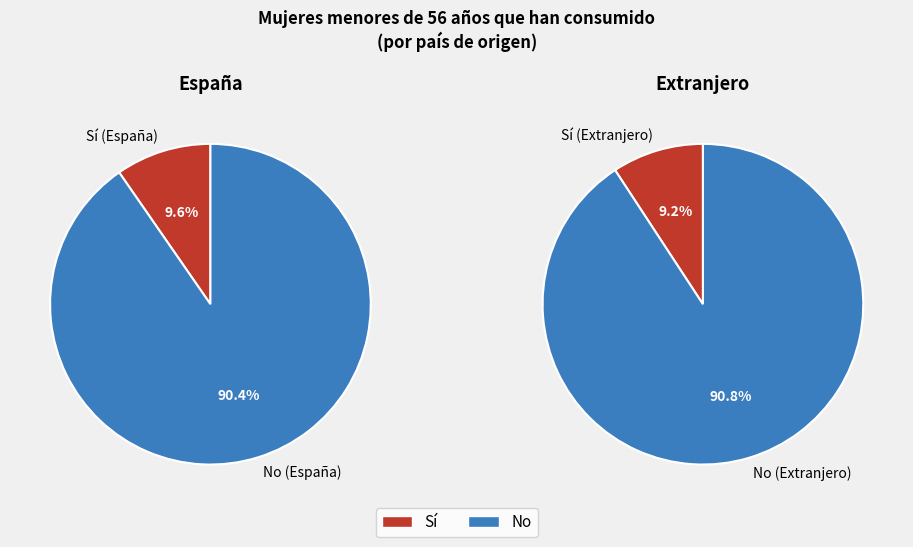

Is España the majority of the pie?

Yes